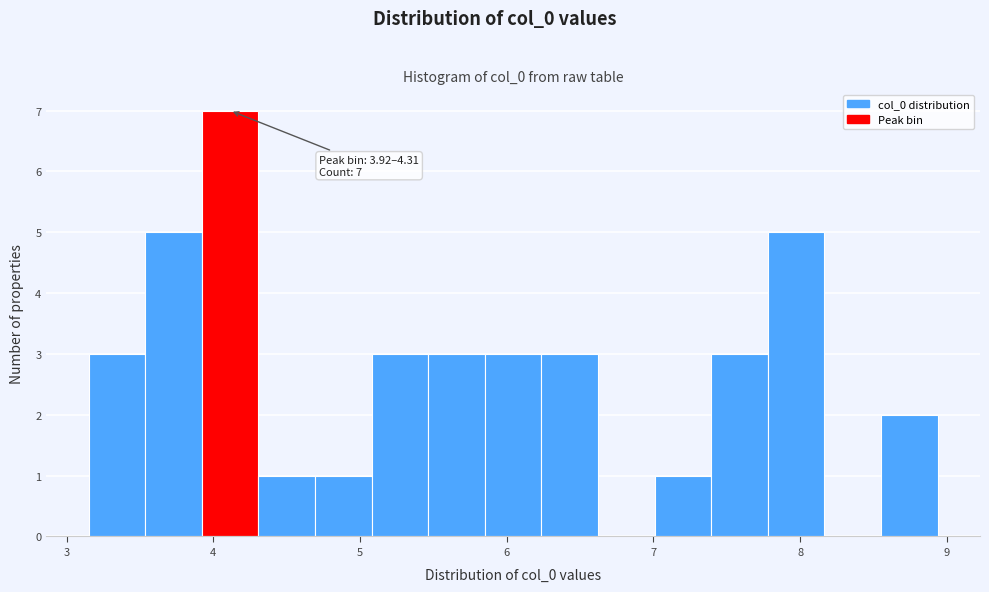

Read against the x-axis, roughly where is the centre of the tallest bar?

4.1